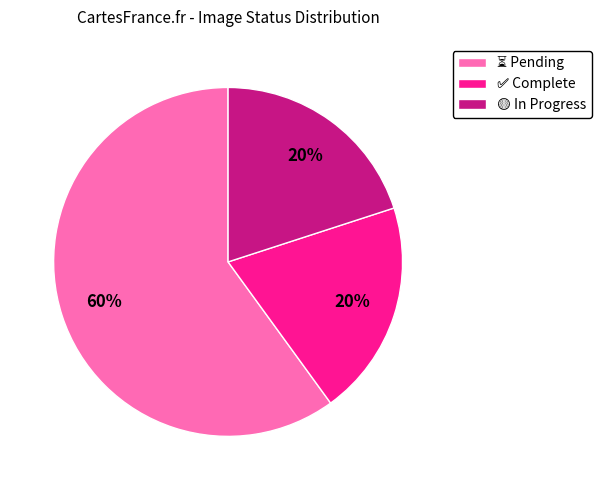

To the nearest percent, what is the average slice percentage?

33%